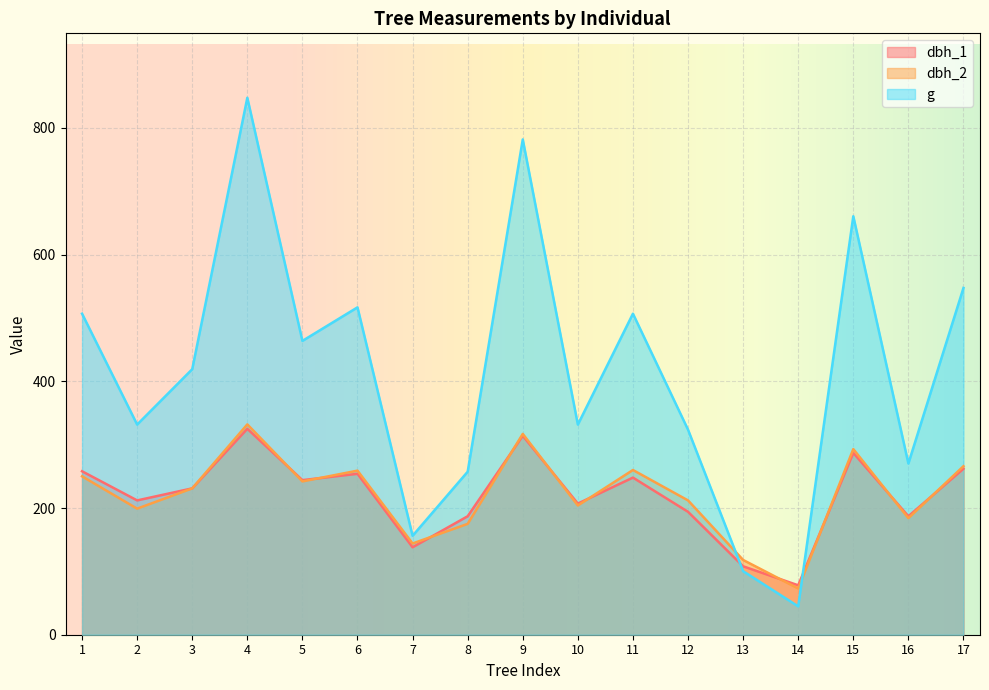

Which series has the widest spread of values?

g